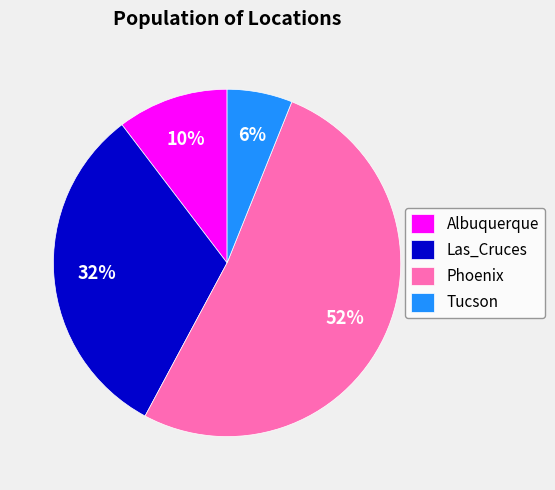

How many slices are in this pie chart?

4